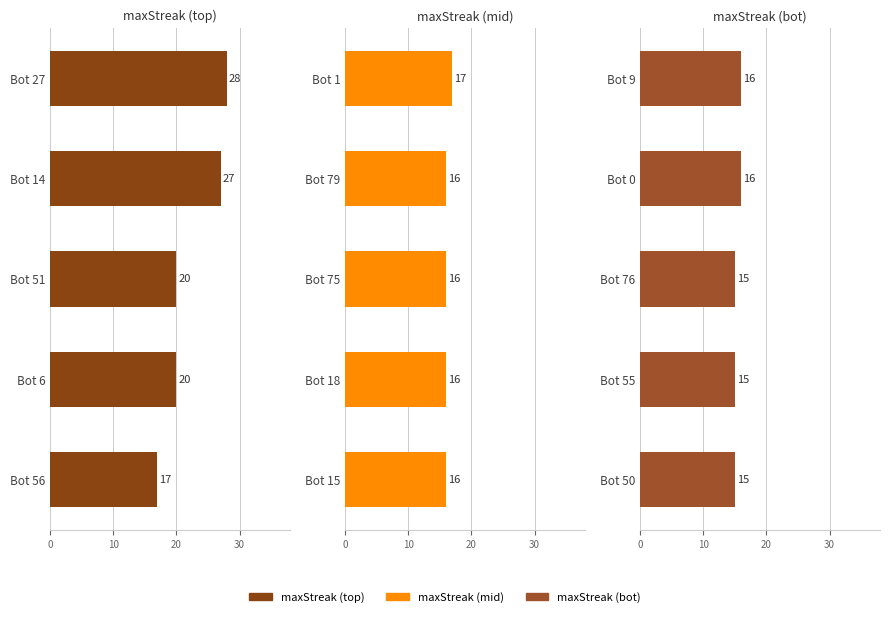

How many categories are shown in the chart?

5